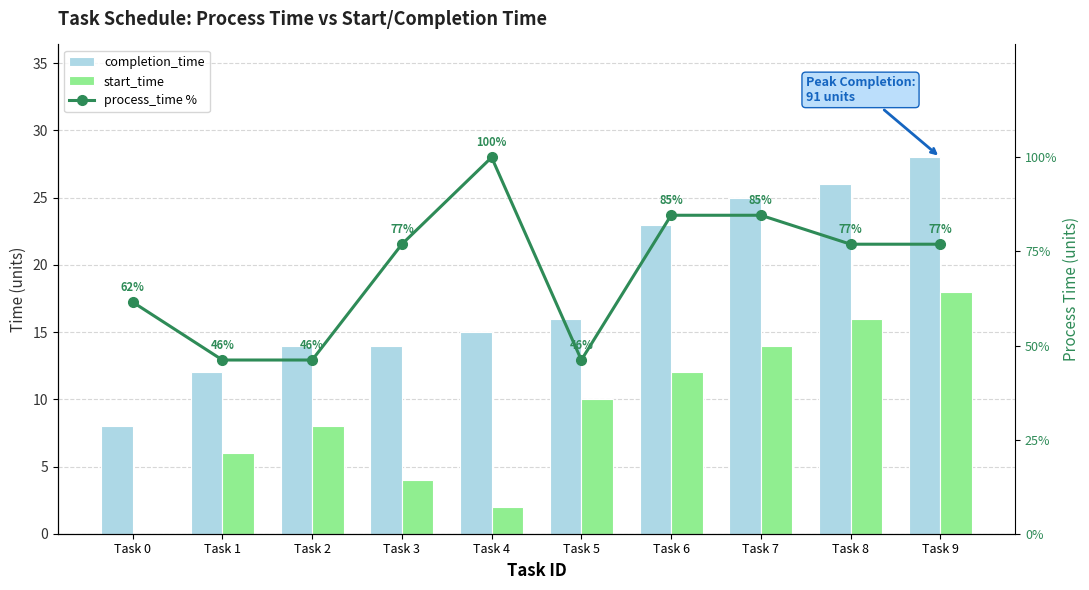

What is the highest value of the completion_time series?

28.0